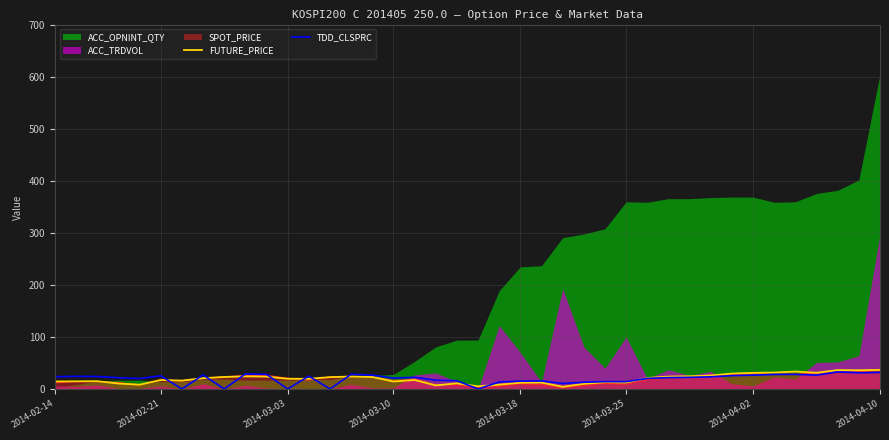

What is the minimum value for FUTURE_PRICE?

4.1